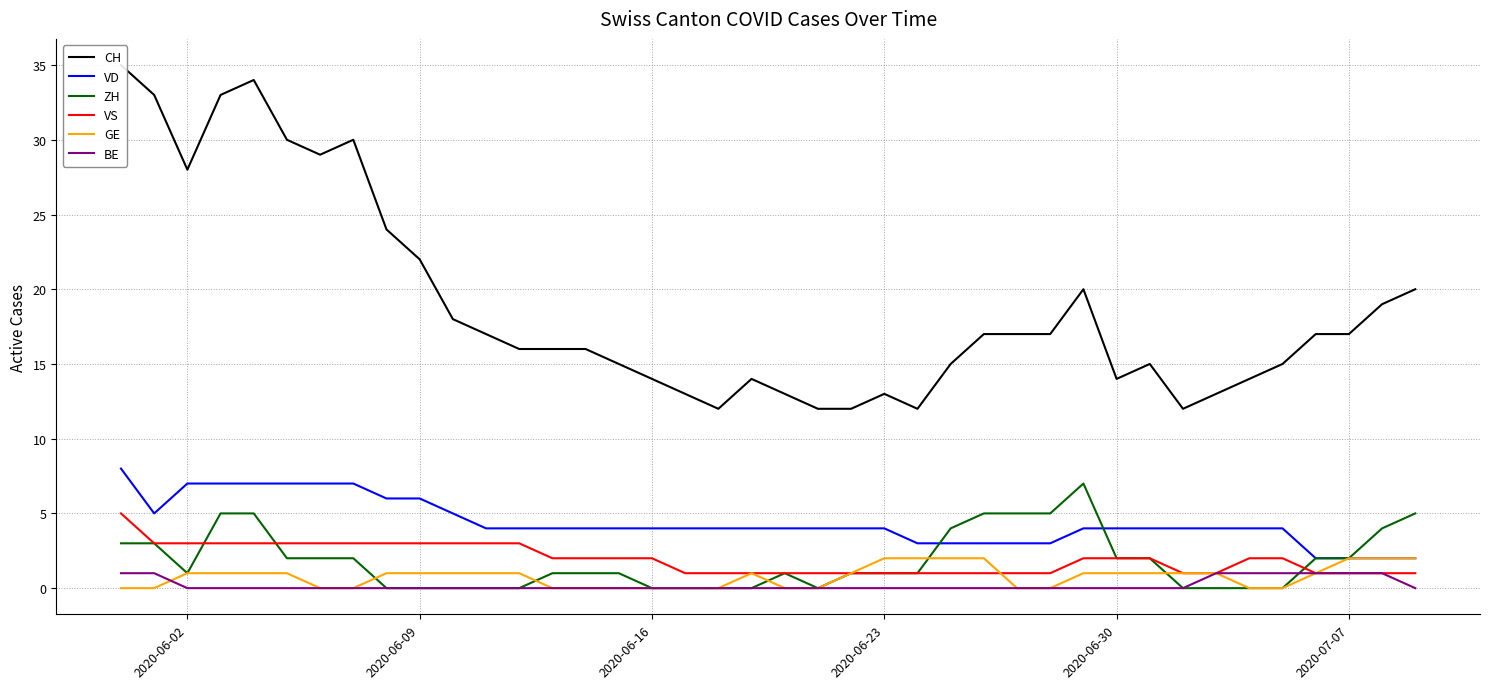

Is this an area chart (filled region under the line)?

No